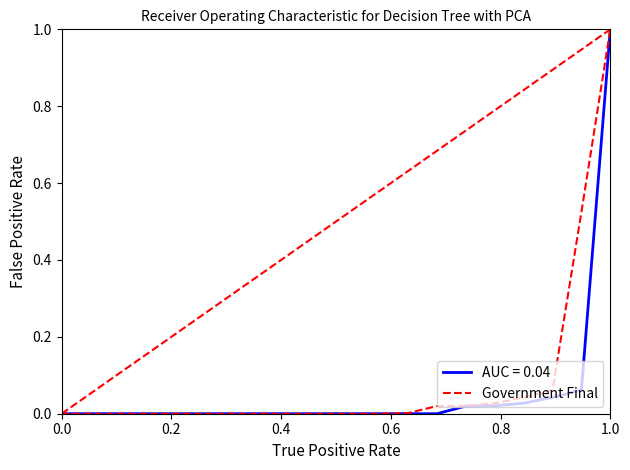

What is the highest value of the AUC = 0.04 series?

1.0